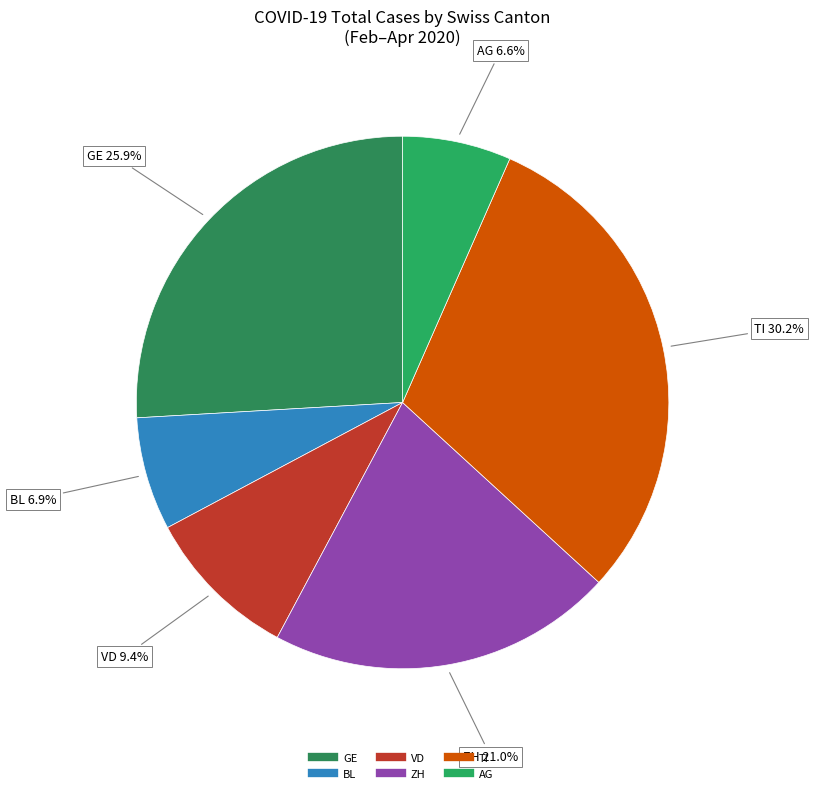

To the nearest percent, what is the average slice percentage?

17%